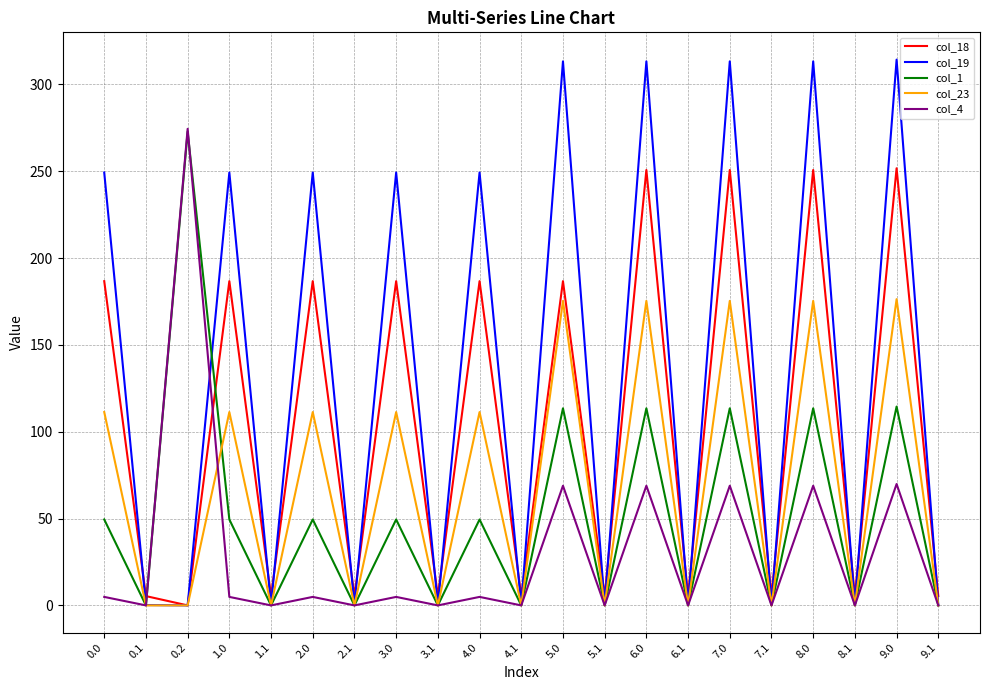

Read the col_1 value at 0.0.

49.5